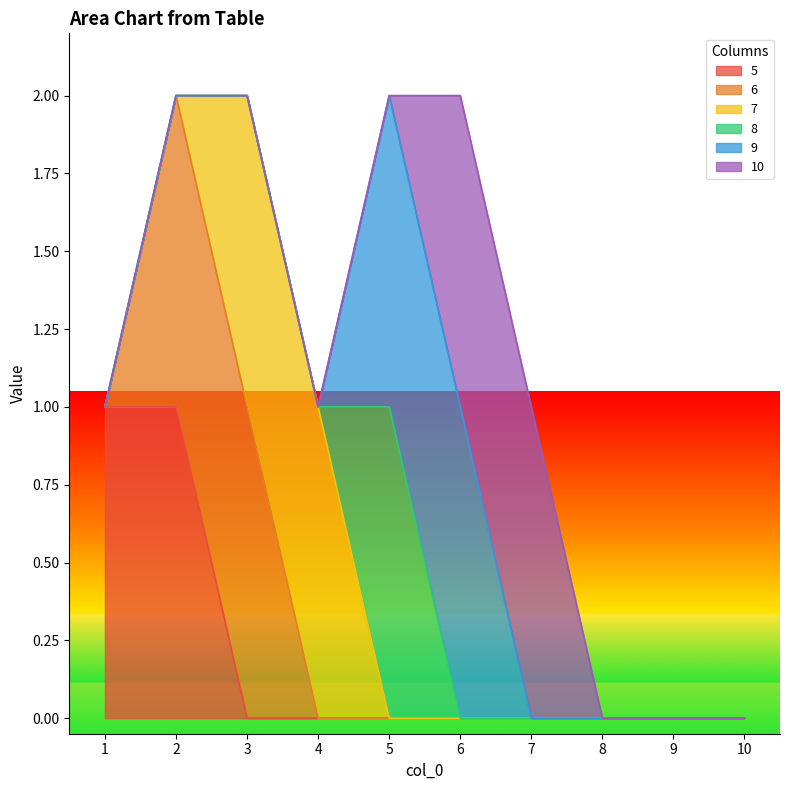

What is the spread (max minus min) of values at 6?

1